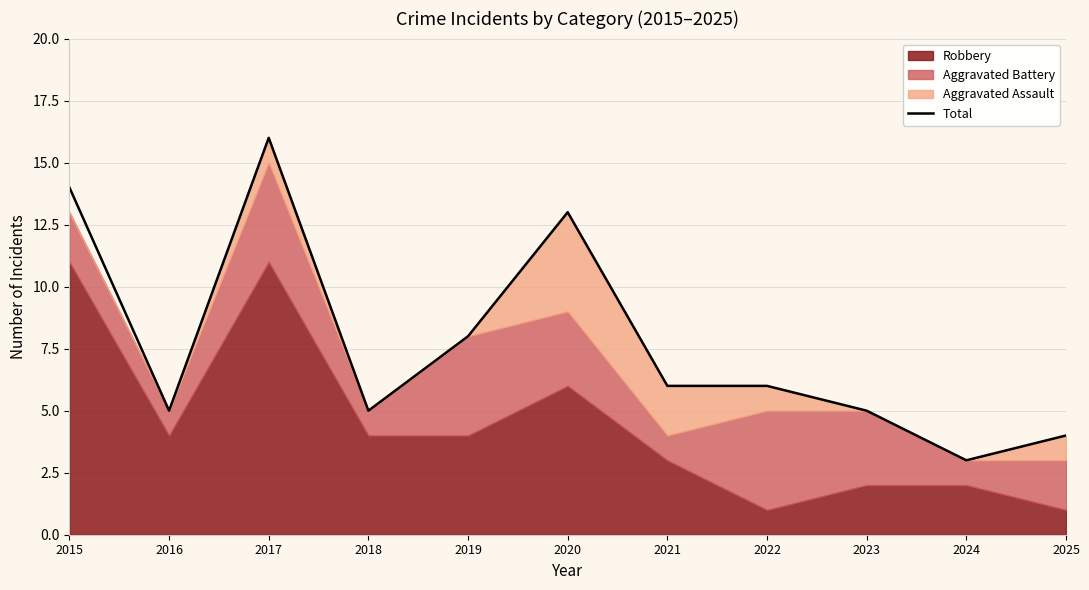

At which category does the data reach its first local peak?

2017